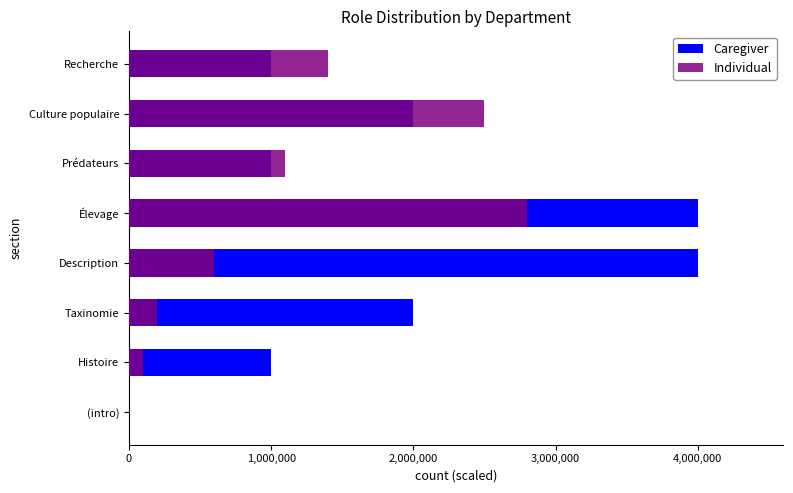

How many data points in Caregiver are less than 2000000?

4